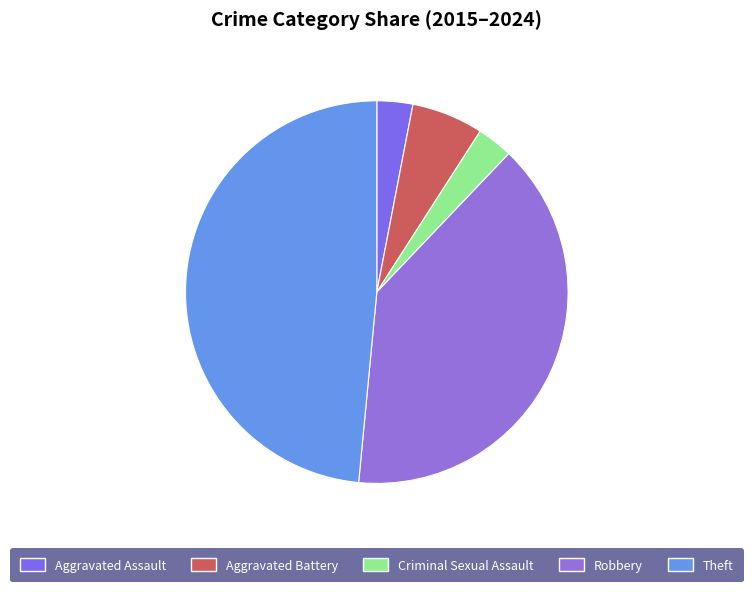

Is it true that Aggravated Assault is 3% of the pie?

True